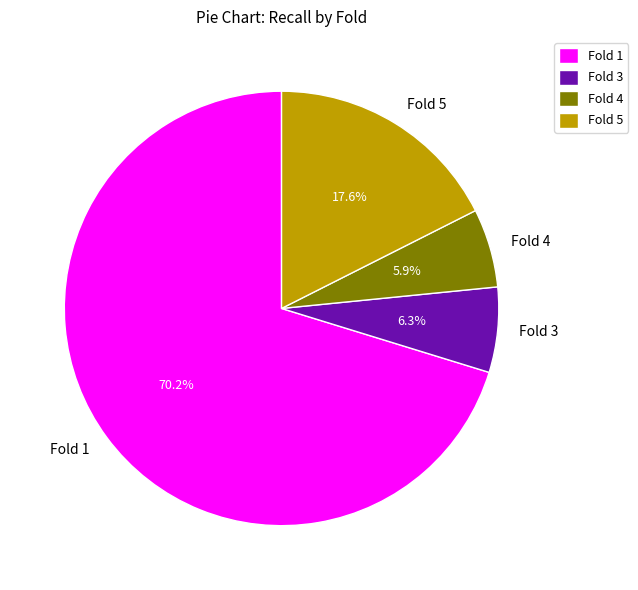

To the nearest percent, what is the average slice percentage?

25%